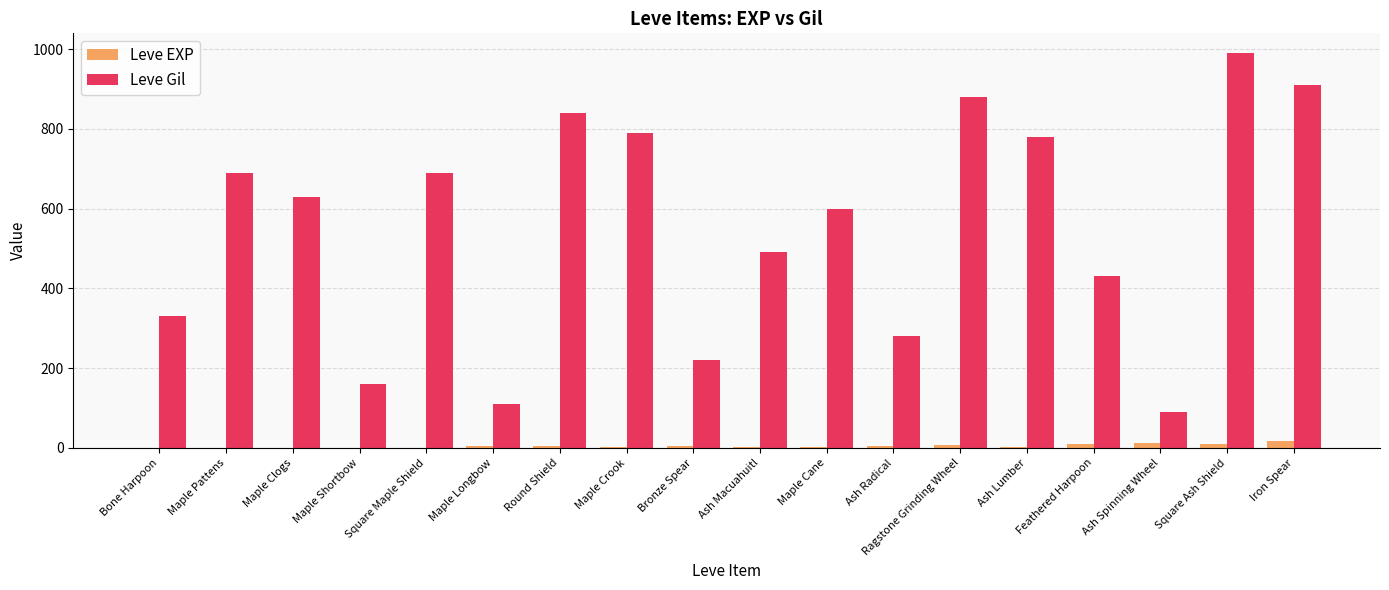

At which label does Leve Gil first exceed 630?

Maple Pattens